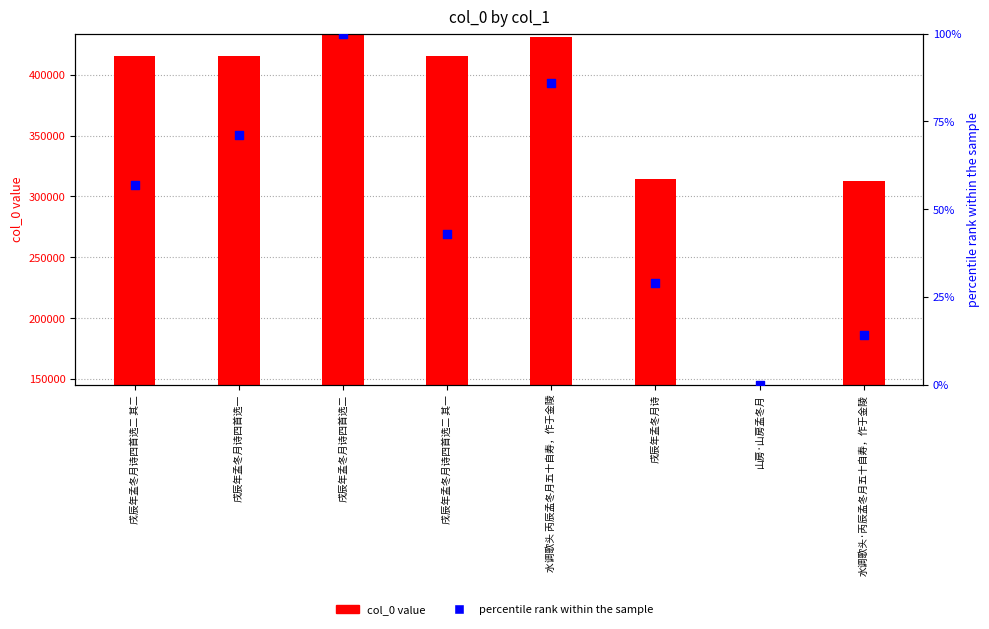

Which series has the largest total across all categories?

col_0 value